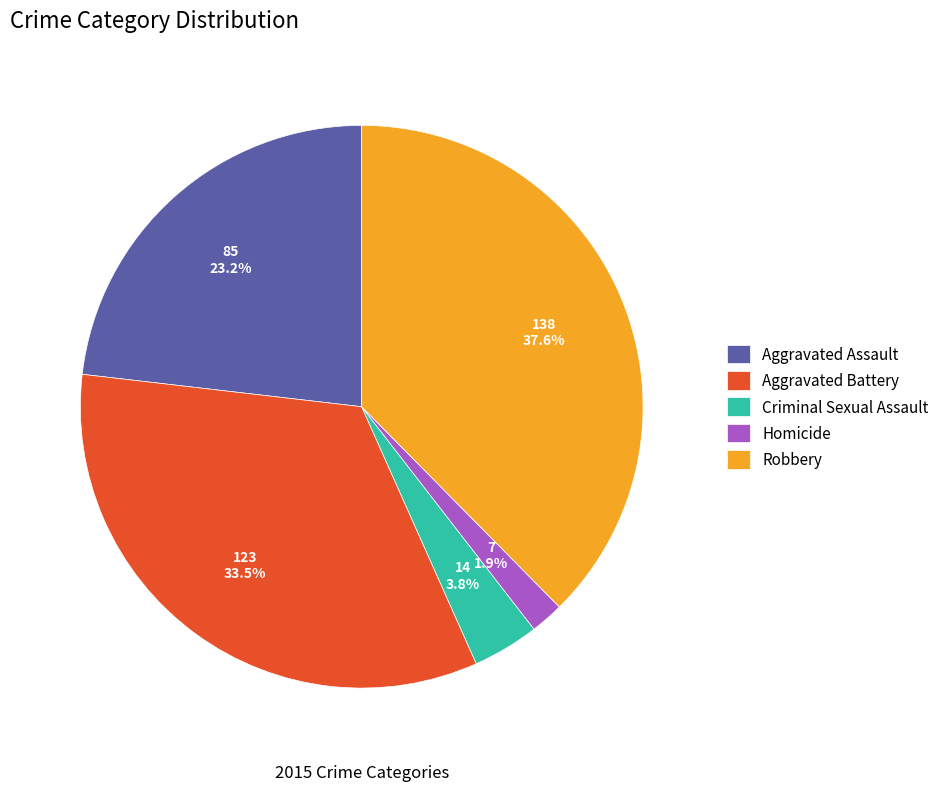

Is it true that Aggravated Battery is 22% of the pie?

False